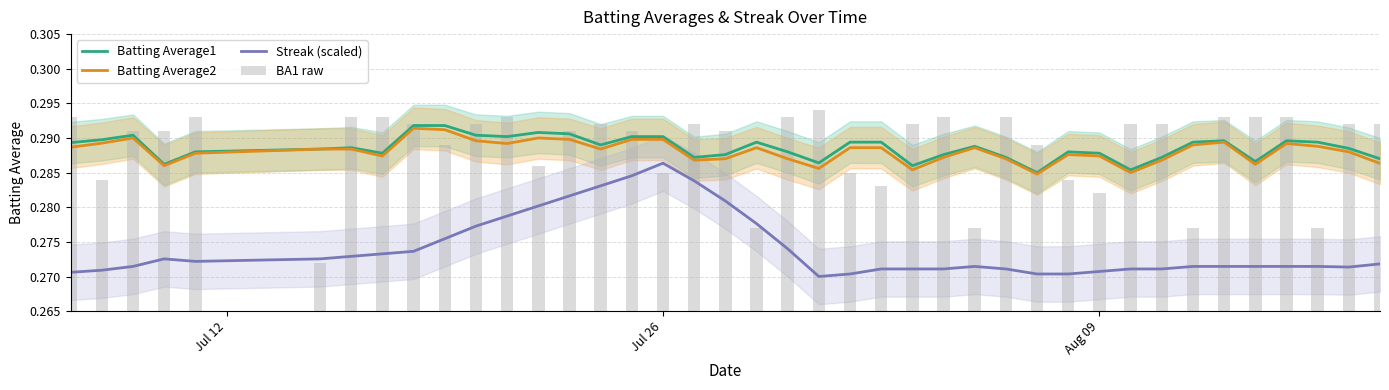

What is the sum of all Batting Average1 values?

11.5